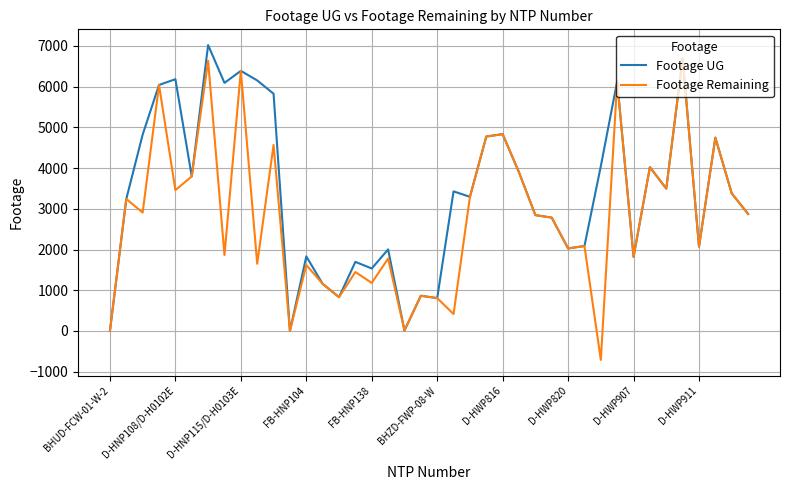

Which series has the largest total across all categories?

Footage UG